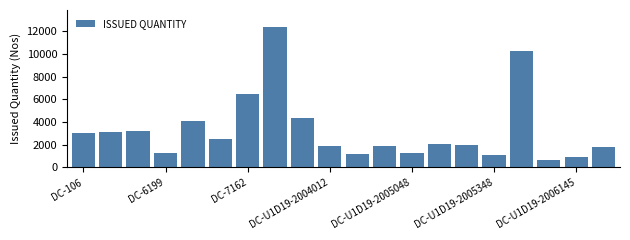

Are the bars horizontal?

No